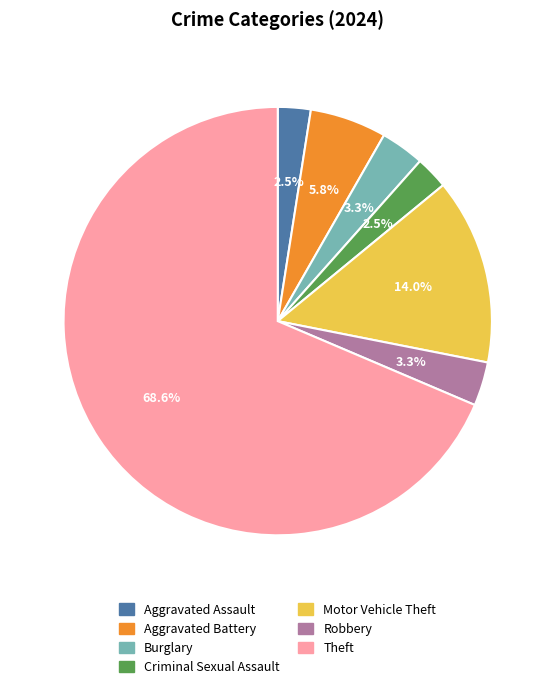

Between Robbery and Theft, which is larger?

Theft